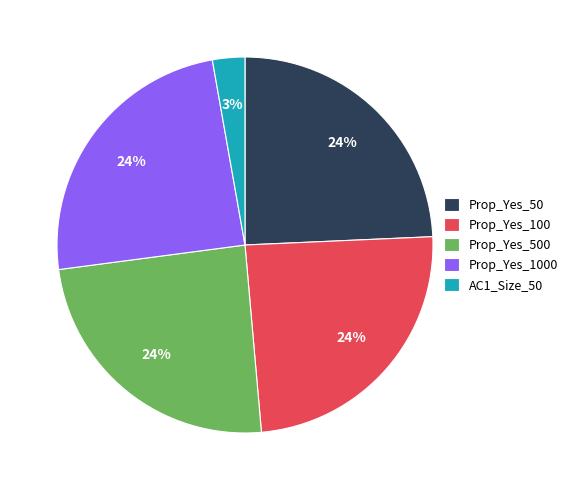

Count the number of slices in the pie.

5